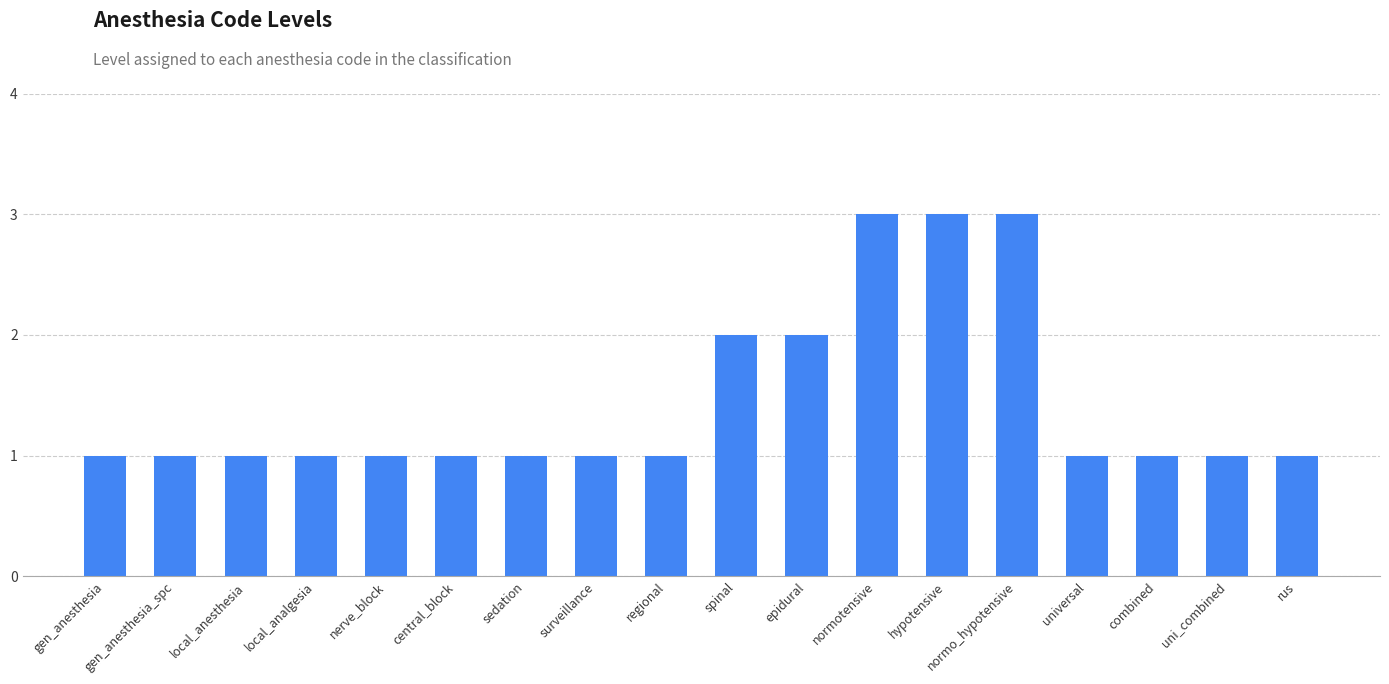

What is the ratio of the value at epidural to the value at regional?

2.0